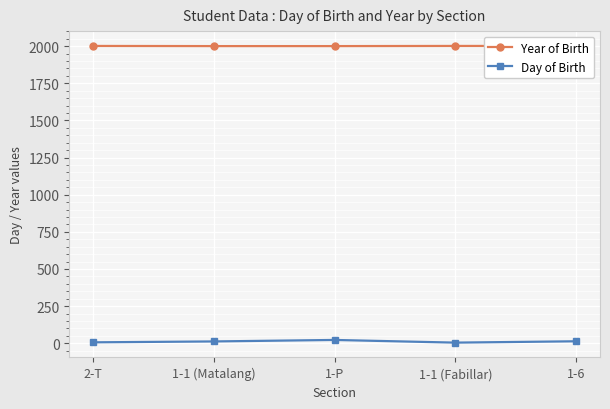

What is the difference between the maximum and minimum values in the Day of Birth series?

18